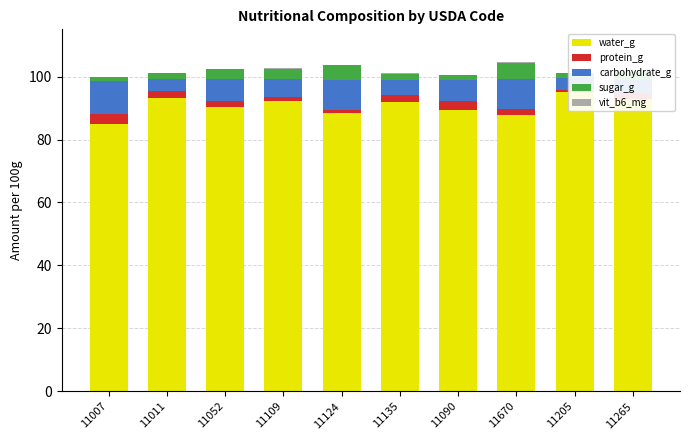

Reading right to left, what are all the values shown in this chart?

water_g: 11265=92.8	11205=95.2	11670=87.7	11090=89.3	11135=92.1	11124=88.3	11109=92.2	11052=90.3	11011=93.2	11007=84.9
protein_g: 11265=2.1	11205=0.7	11670=2.0	11090=2.8	11135=1.9	11124=0.9	11109=1.3	11052=1.8	11011=2.2	11007=3.3
carbohydrate_g: 11265=3.9	11205=3.6	11670=9.5	11090=6.6	11135=5.0	11124=9.6	11109=5.8	11052=7.0	11011=3.9	11007=10.5
sugar_g: 11265=2.5	11205=1.7	11670=5.1	11090=1.7	11135=1.9	11124=4.7	11109=3.2	11052=3.3	11011=1.9	11007=1.0
vit_b6_mg: 11265=0.1	11205=0.0	11670=0.3	11090=0.2	11135=0.2	11124=0.1	11109=0.1	11052=0.1	11011=0.1	11007=0.1